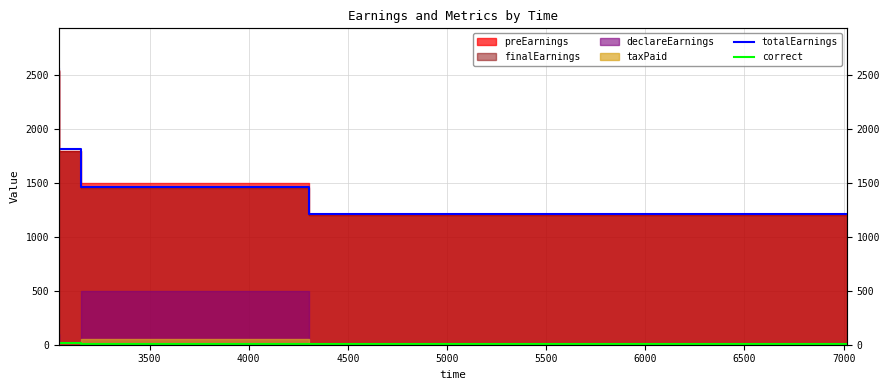

What is the total value across all series at 4500?

1222.8